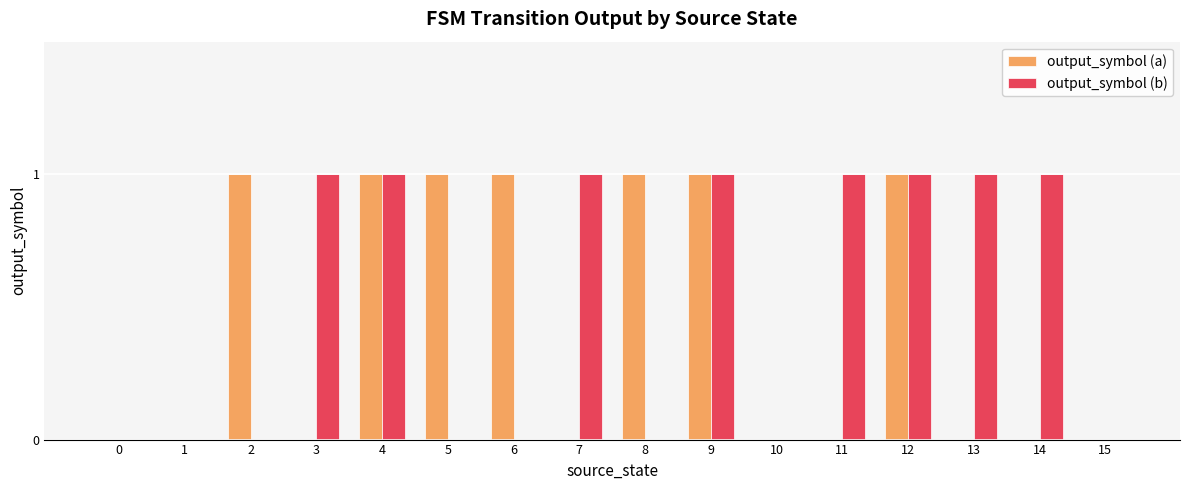

The output_symbol (a) series shows 1 at 4. True or false?

True